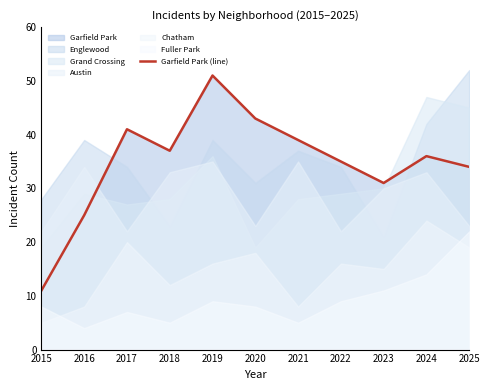

At which category does the data reach its first local valley?

2018